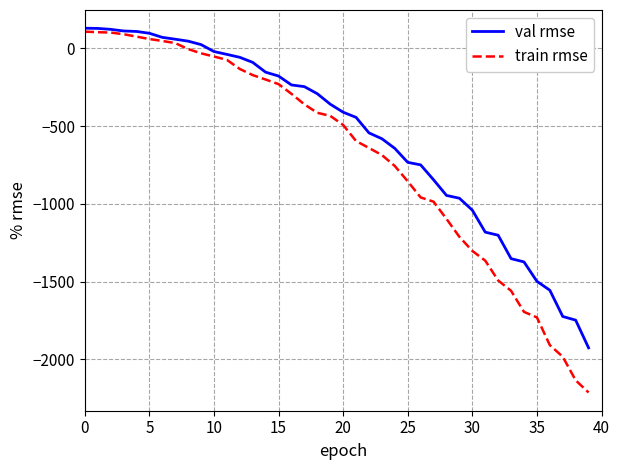

Which series has the largest range (max minus min)?

train rmse